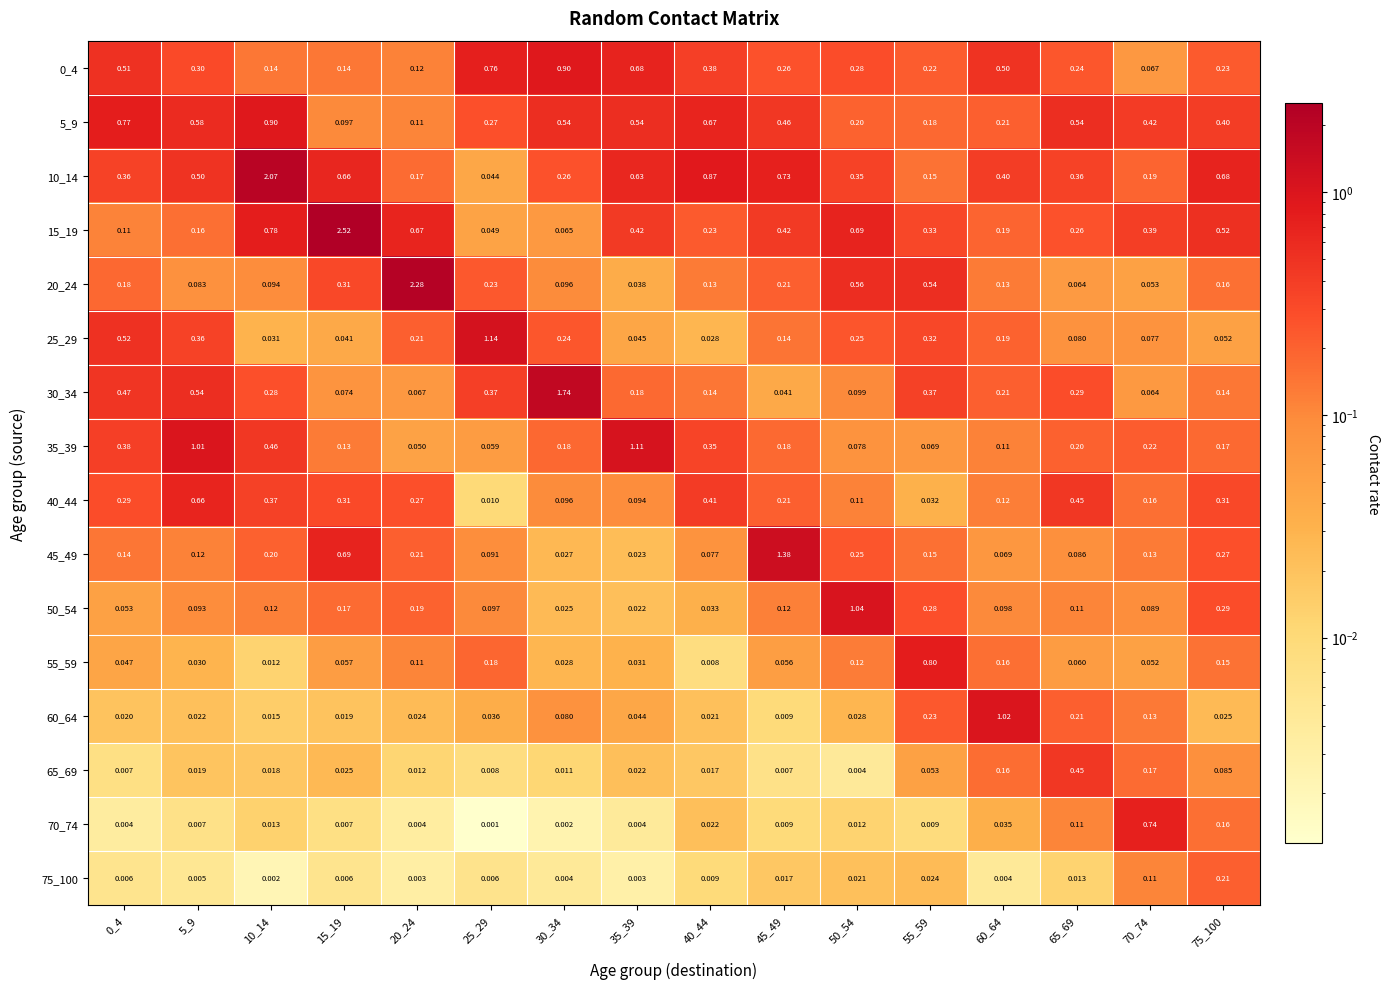

Which series changed the most between 50_54 and 65_69?

50_54